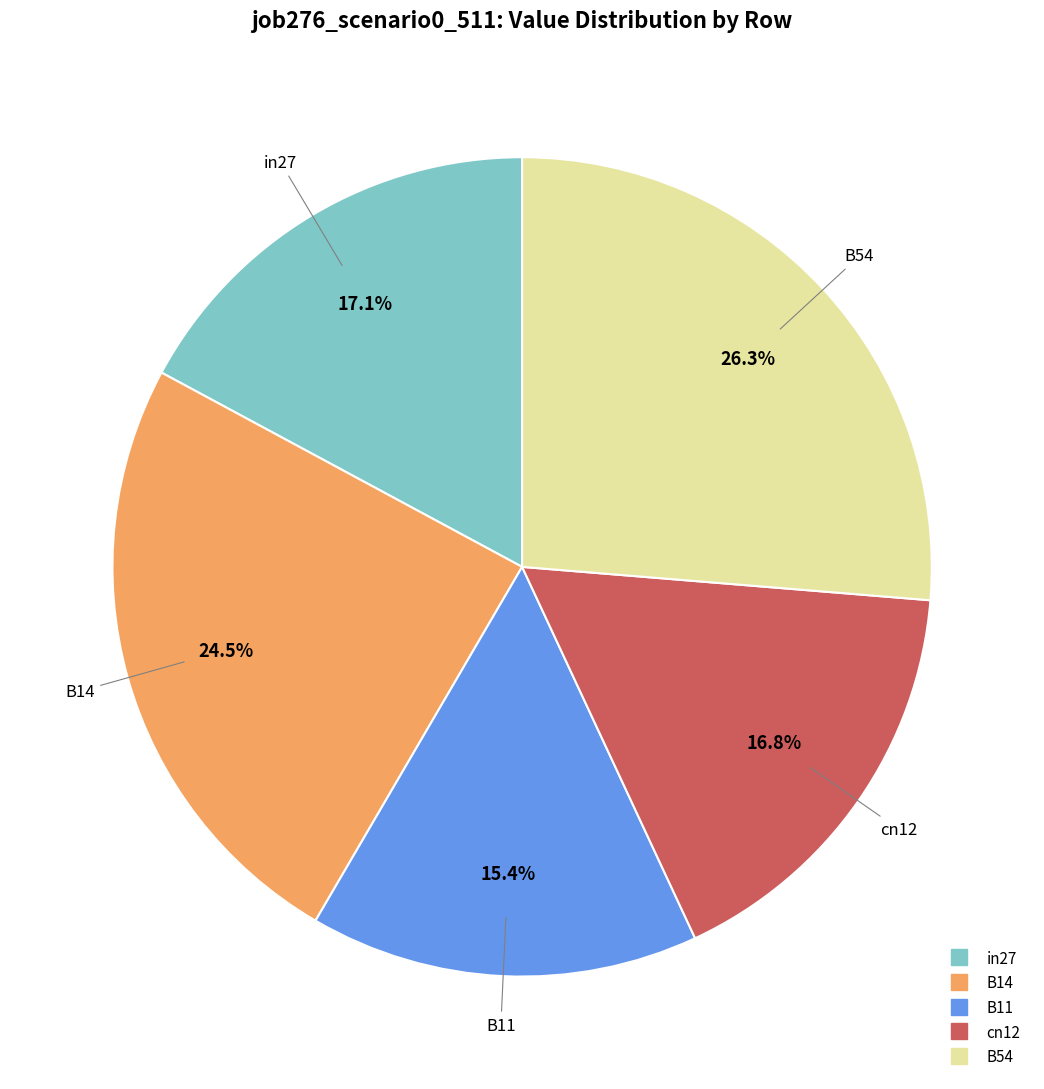

To the nearest percent, what portion does in27 represent?

17%